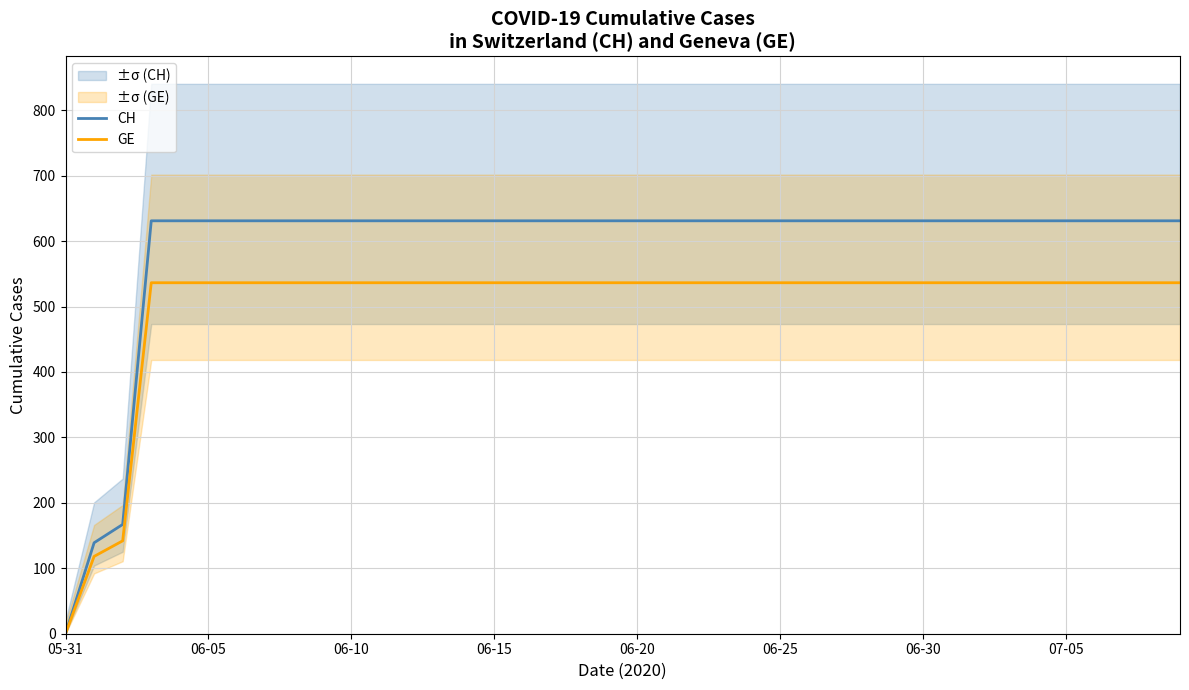

What value does the CH series have at 27?

631.0